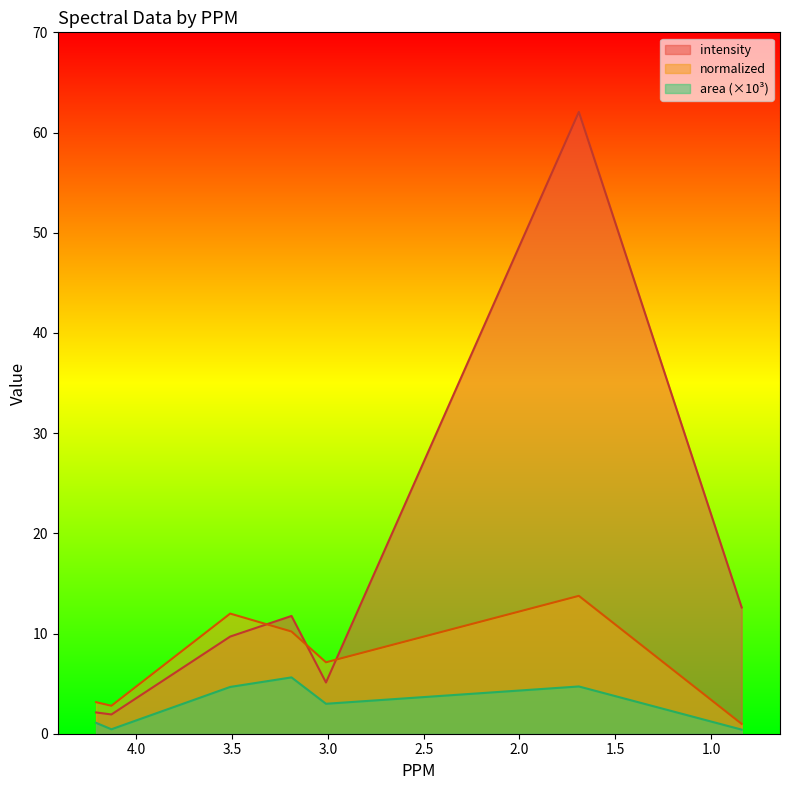

At which label is area closest to 3?

3.01